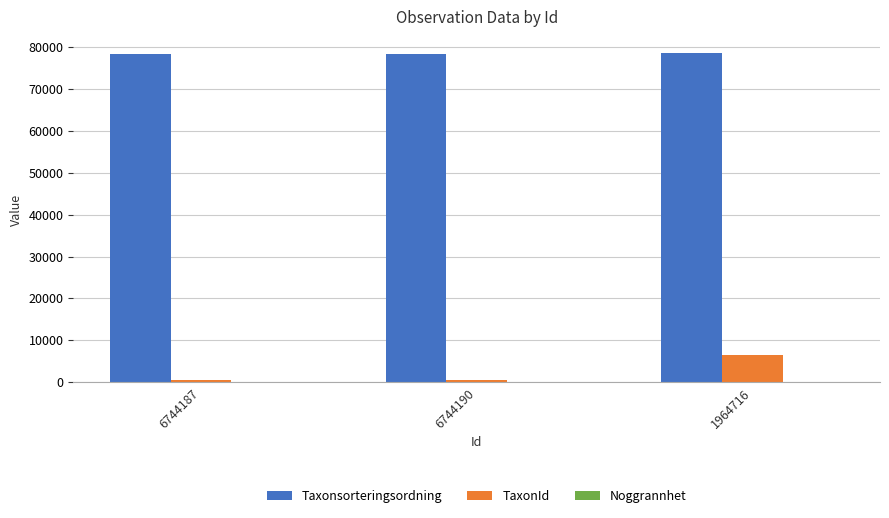

How many groups of bars are there?

3